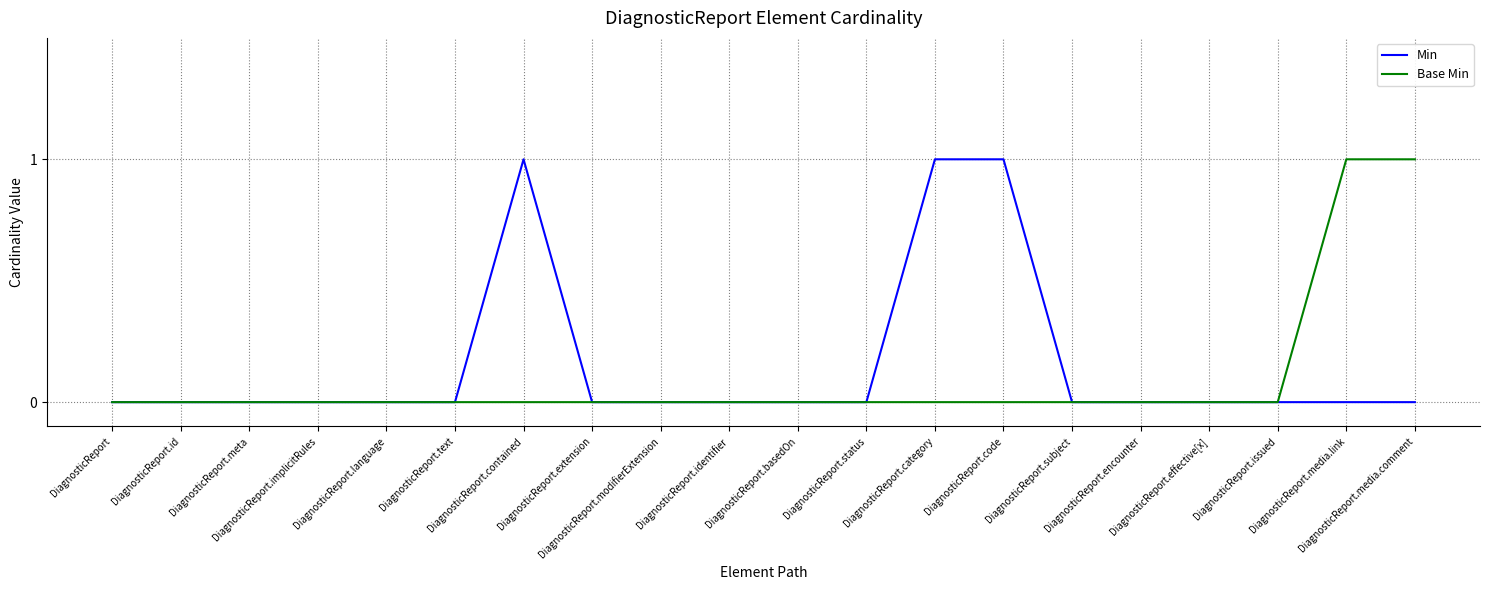

Is this an area chart (filled region under the line)?

No